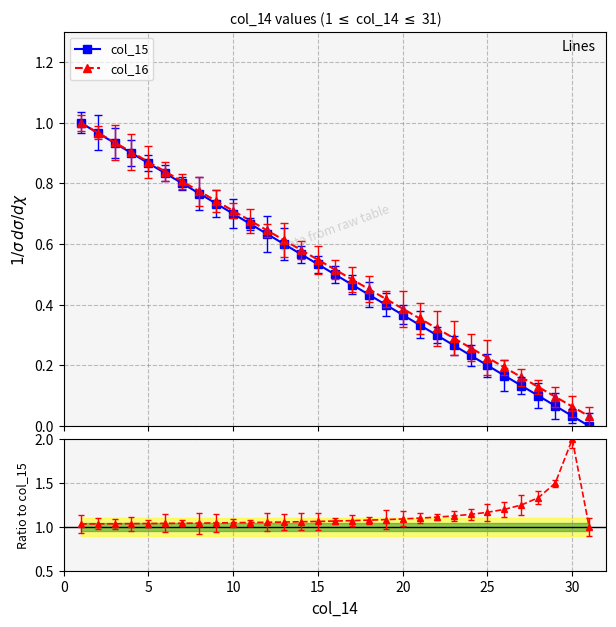

How many data points in col_16/col_15 are above 1?

30